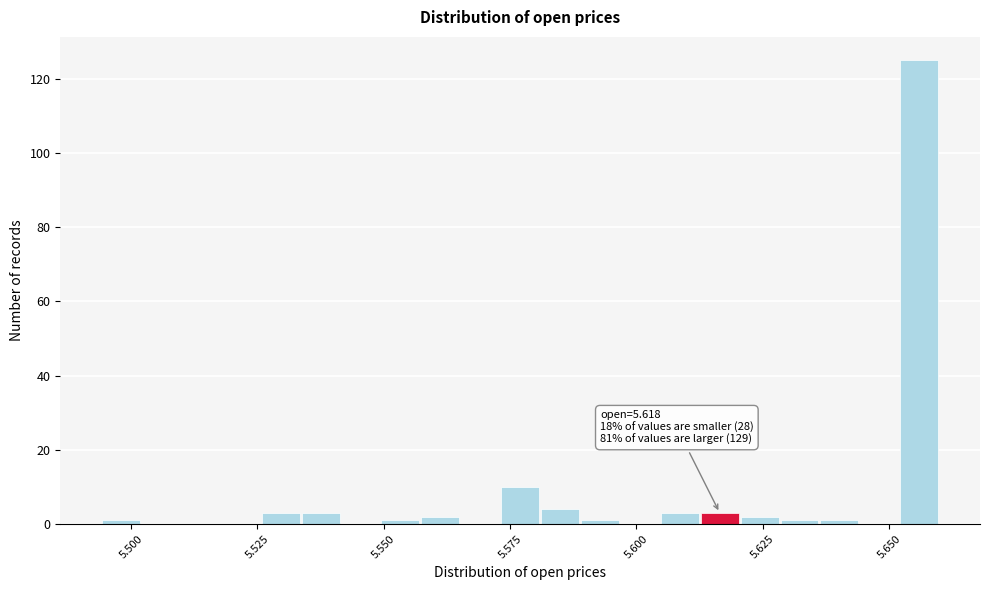

Around what value on the x-axis is the tallest bar? Give the approximate position of its centre, as read against the axis.

5.655